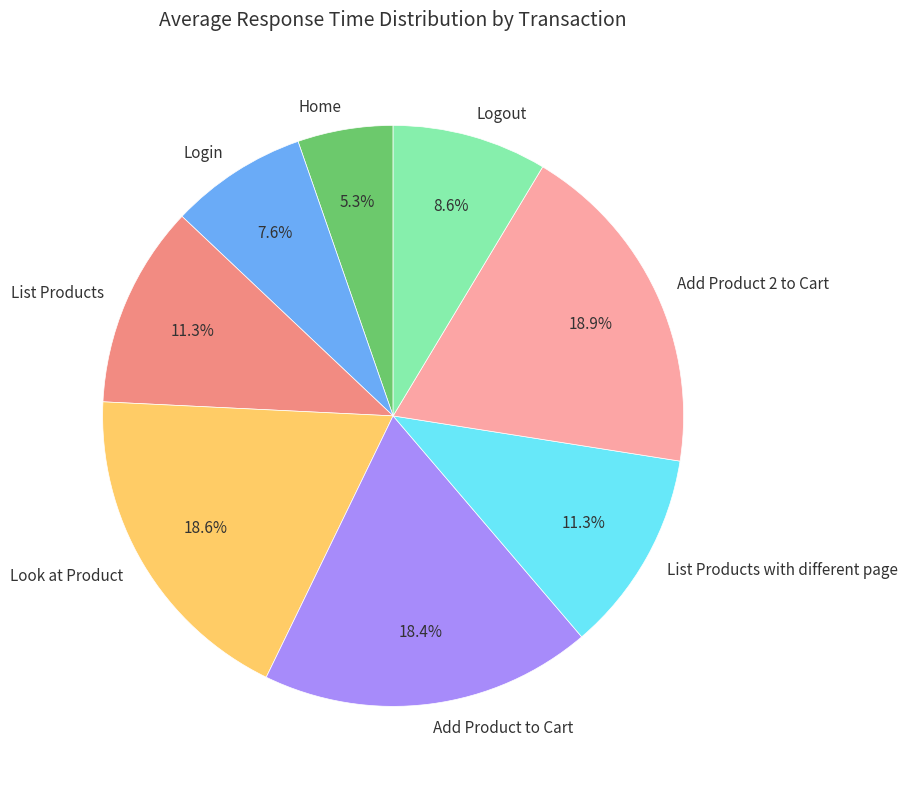

To the nearest percent, what is the difference between the largest and smallest slice percentages?

14%